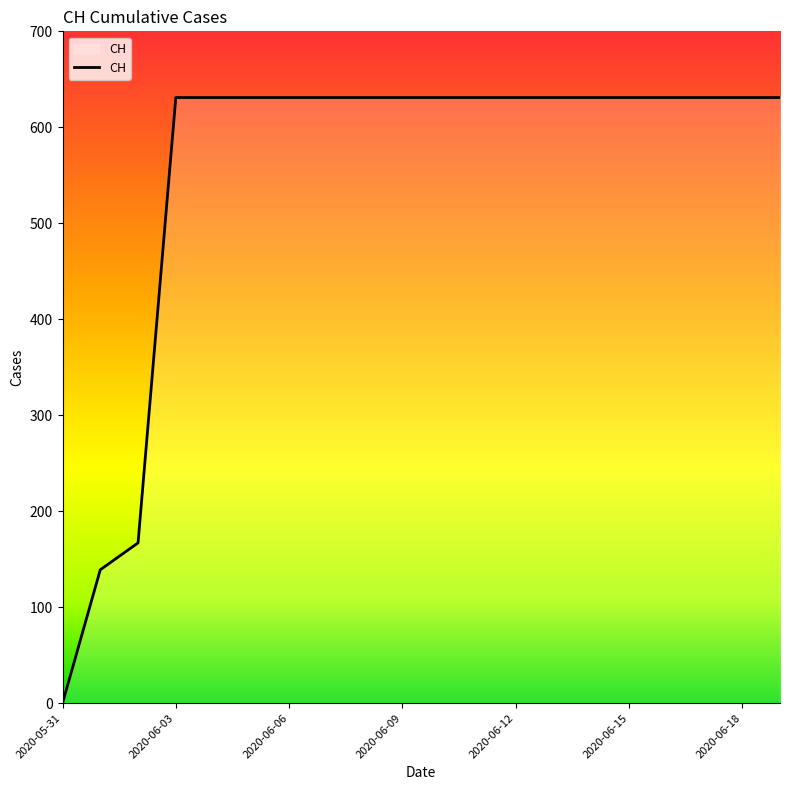

What is the difference between the maximum and minimum values?

631